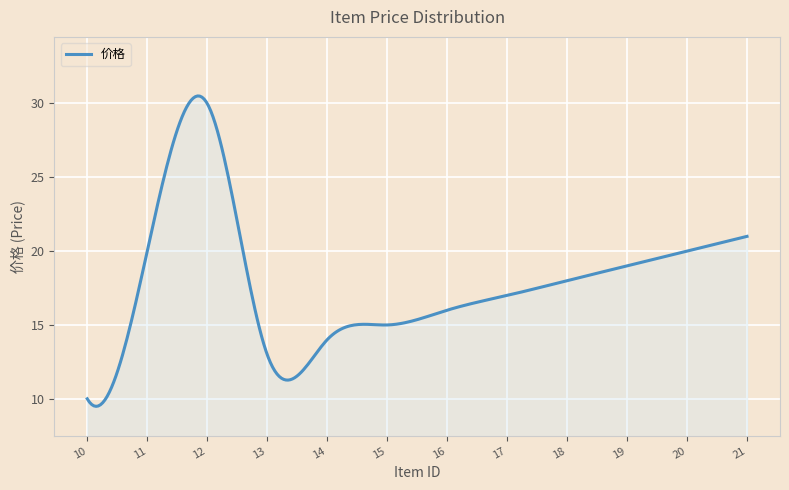

What is the smallest value displayed?

9.5